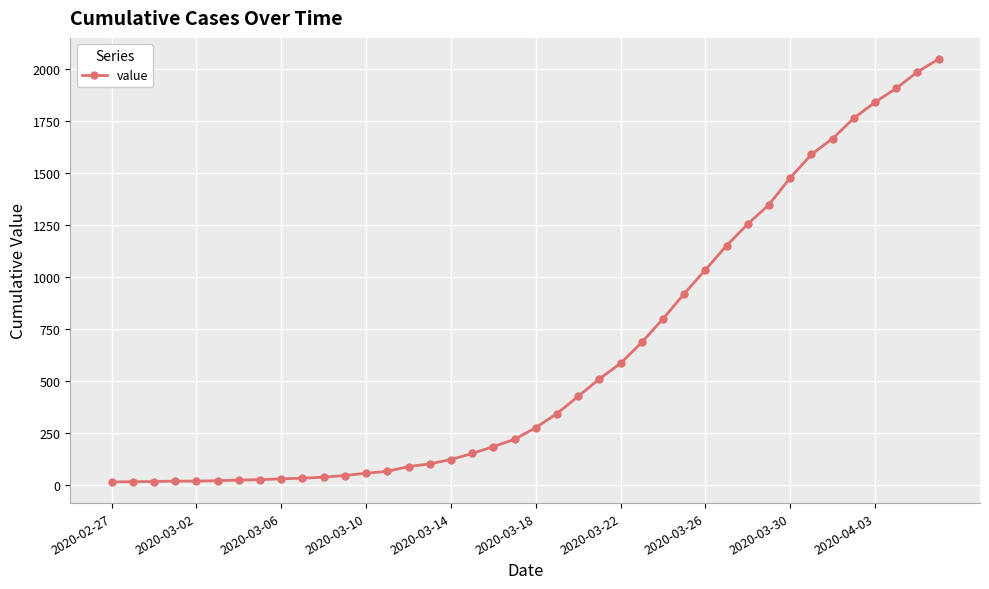

What is the average value?

622